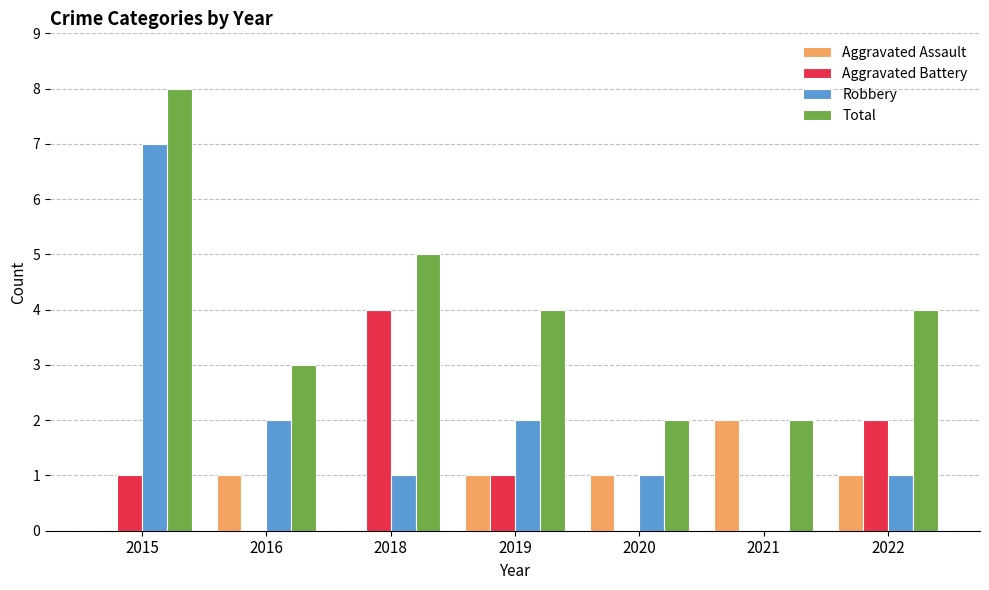

How many values in Robbery are above zero?

6